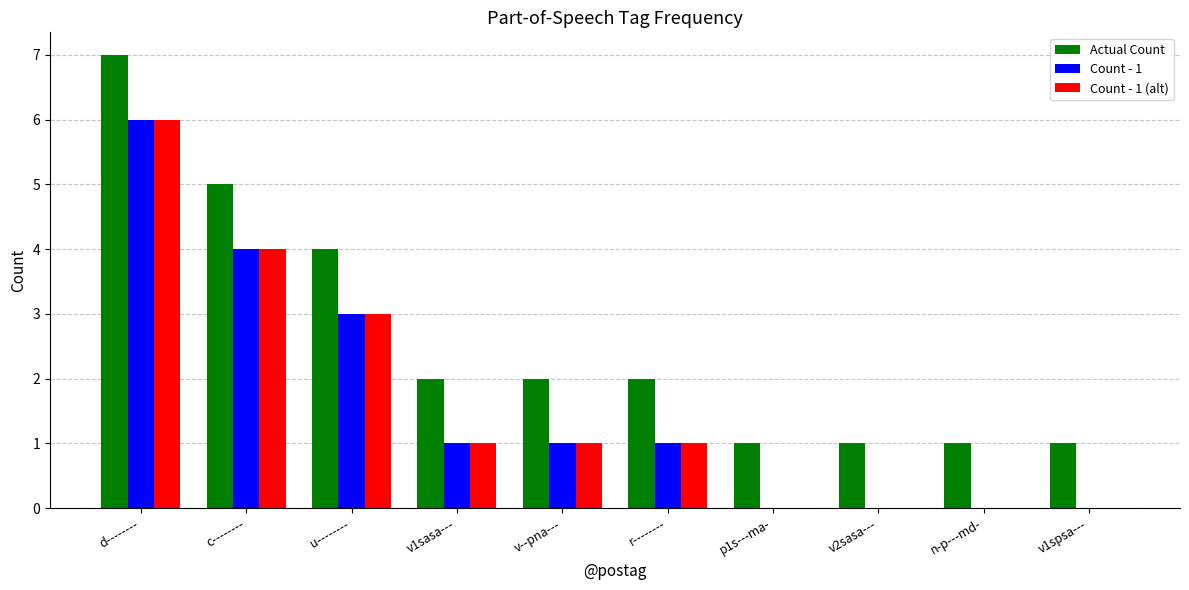

Which series has the largest total across all categories?

Actual Count